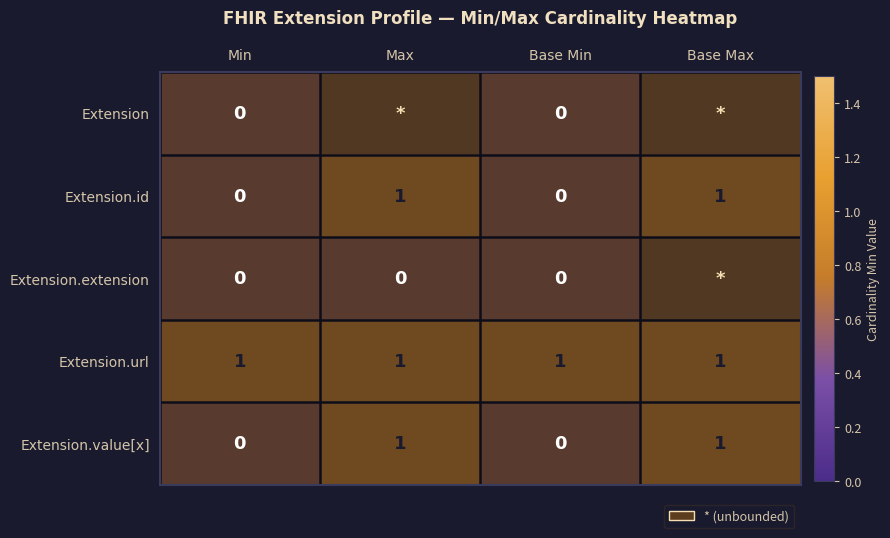

Rank the categories by Extension.extension value from lowest to highest.

Min, Max, Base Min, Base Max